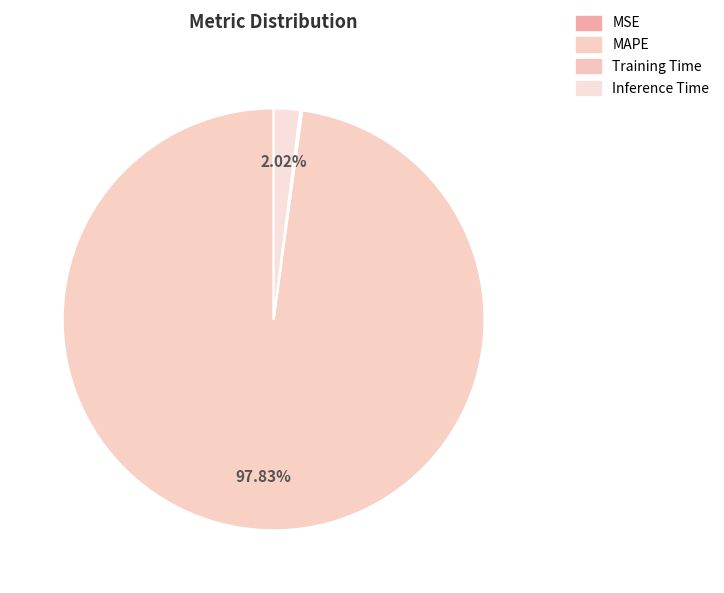

Is the sum of Training Time and MSE greater than half?

No